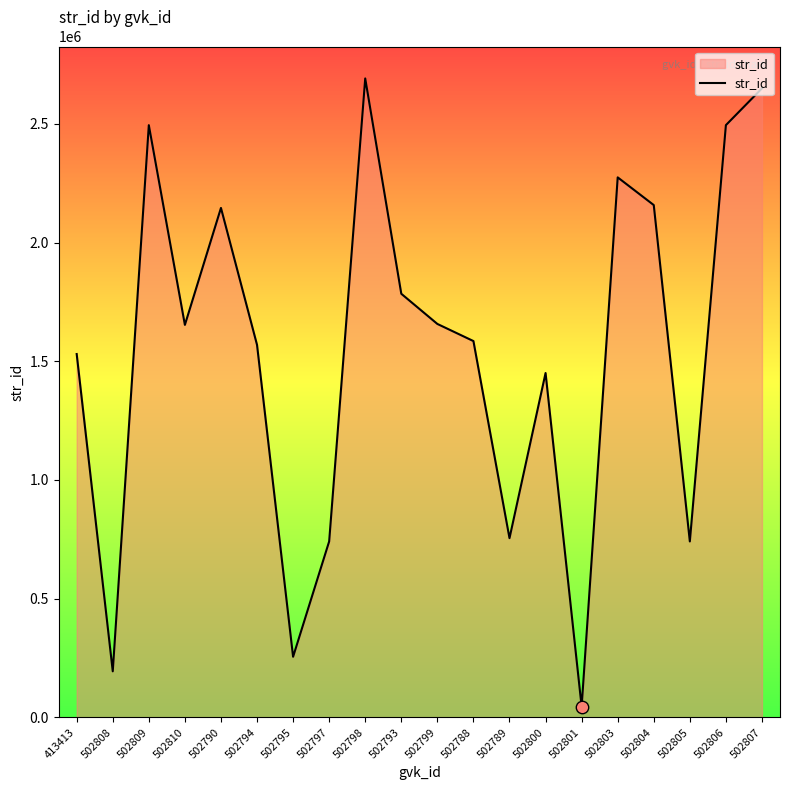

What is the change in value from 413413 to 502806?

+964068